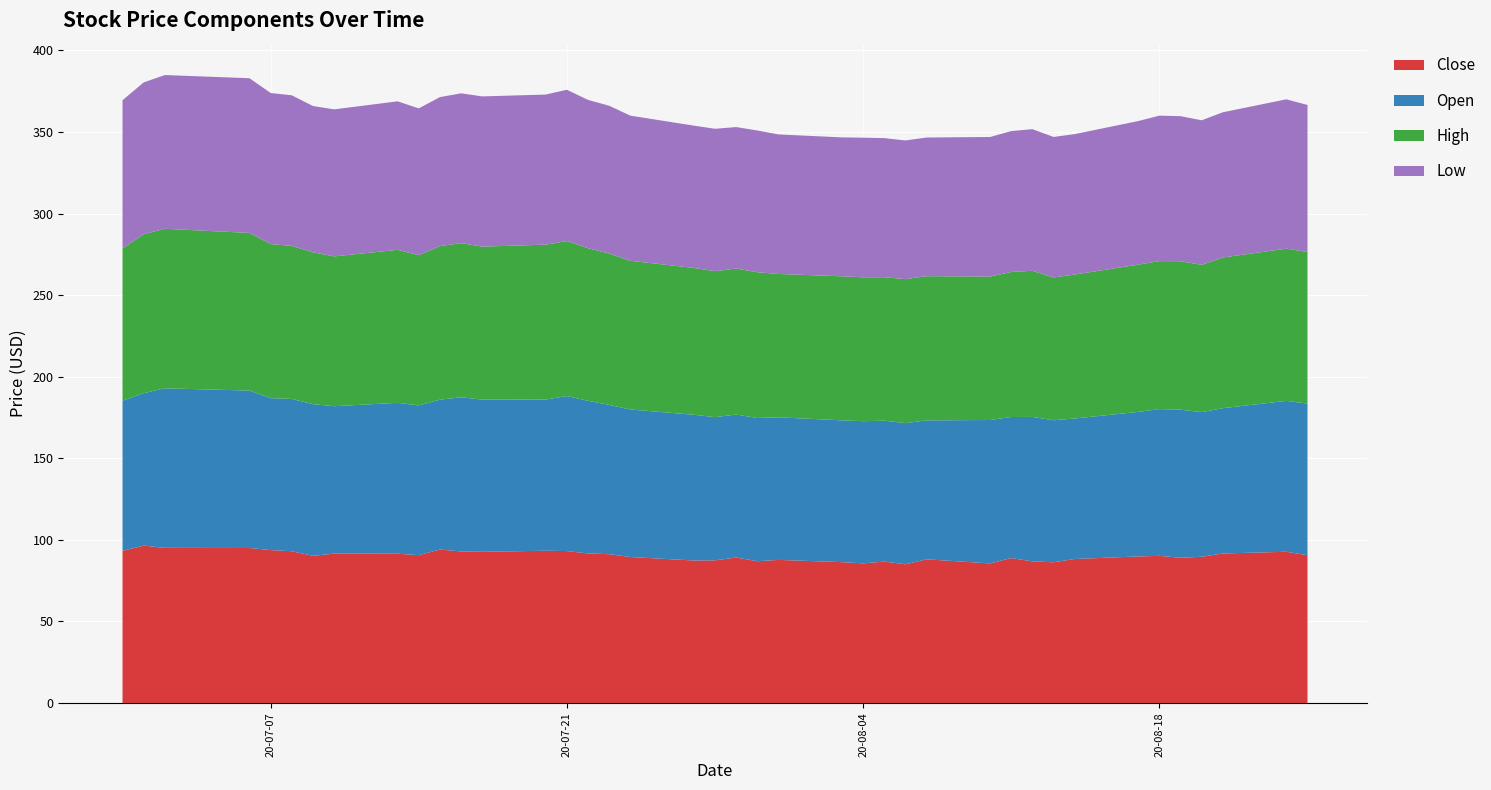

Reading right to left, transcribe all the data shown in this chart.

Close: 90.6	92.7	91.6	89.6	89.0	90.2	89.8	88.3	86.2	86.8	88.8	85.5	88.1	85.0	86.7	85.6	86.3	87.7	86.9	89.1	87.4	87.3	89.5	91.2	91.7	93.1	93.3	92.7	92.9	94.0	90.6	91.5	91.6	90.2	93.0	93.7	95.0	95.1	96.5	93.3
Open: 92.9	92.5	89.1	88.7	90.8	90.0	88.6	86.1	87.1	88.5	86.5	87.9	85.2	86.5	86.3	87.1	86.9	87.4	87.8	87.6	87.8	89.3	90.4	91.5	93.6	95.0	92.7	93.3	94.5	91.9	91.8	92.5	90.3	93.0	93.4	93.1	96.5	97.8	93.4	92.0
High: 93.0	93.3	92.4	90.3	91.0	90.7	90.3	88.3	87.5	89.6	88.9	87.9	88.4	88.3	88.0	88.2	88.3	87.9	89.3	89.5	89.5	90.0	91.1	92.8	93.6	95.0	94.9	93.8	94.5	94.1	92.1	93.8	91.8	93.1	93.8	94.5	96.6	97.8	97.4	93.4
Low: 90.1	91.5	89.0	88.6	88.9	89.2	88.0	86.1	86.1	86.8	86.3	85.5	85.0	85.0	85.2	85.6	85.2	85.5	86.9	86.7	87.3	87.2	89.0	90.6	90.9	92.7	92.0	92.1	91.8	91.3	90.0	91.0	90.1	89.7	92.3	92.6	94.8	94.2	93.1	90.9